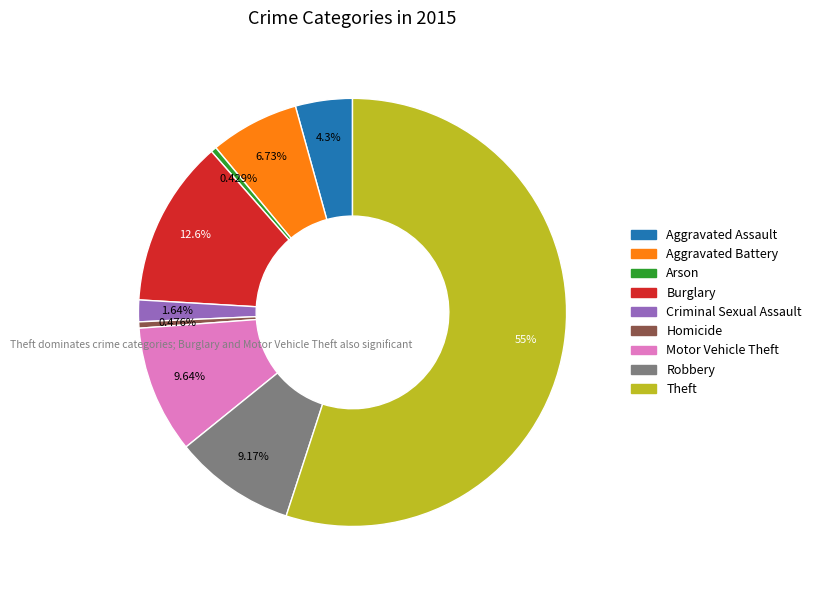

Is there a majority slice in this chart?

Yes